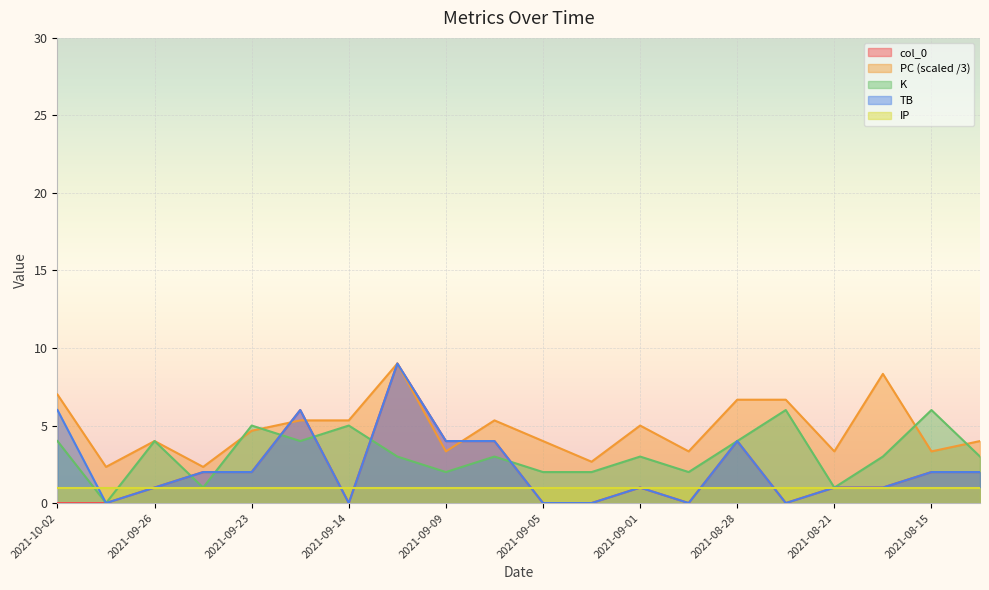

What is the difference between the maximum and minimum values in the col_0 series?

9.0